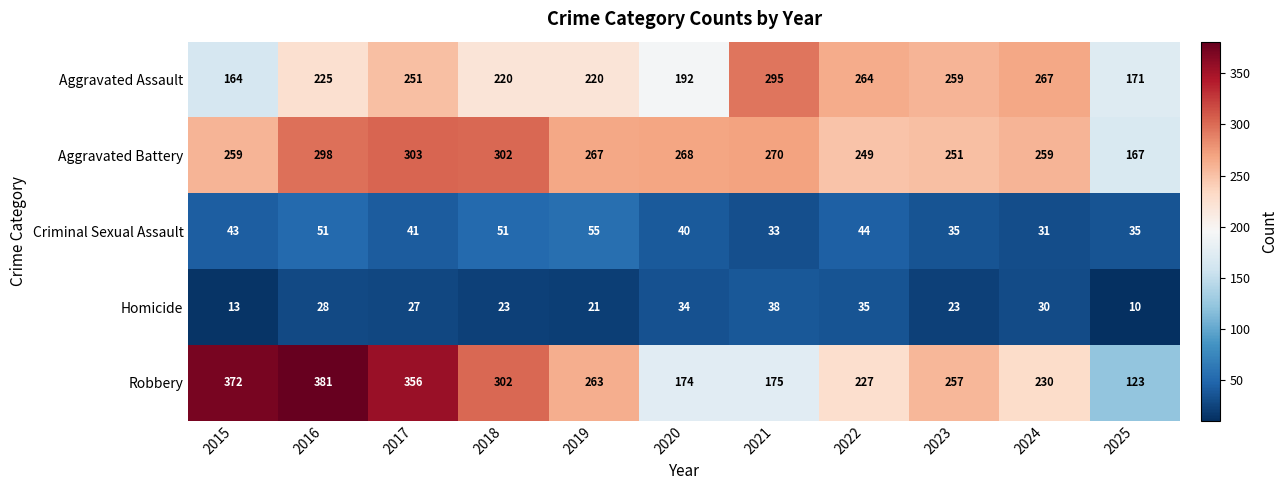

At which category is the sum across all series the highest?

2016